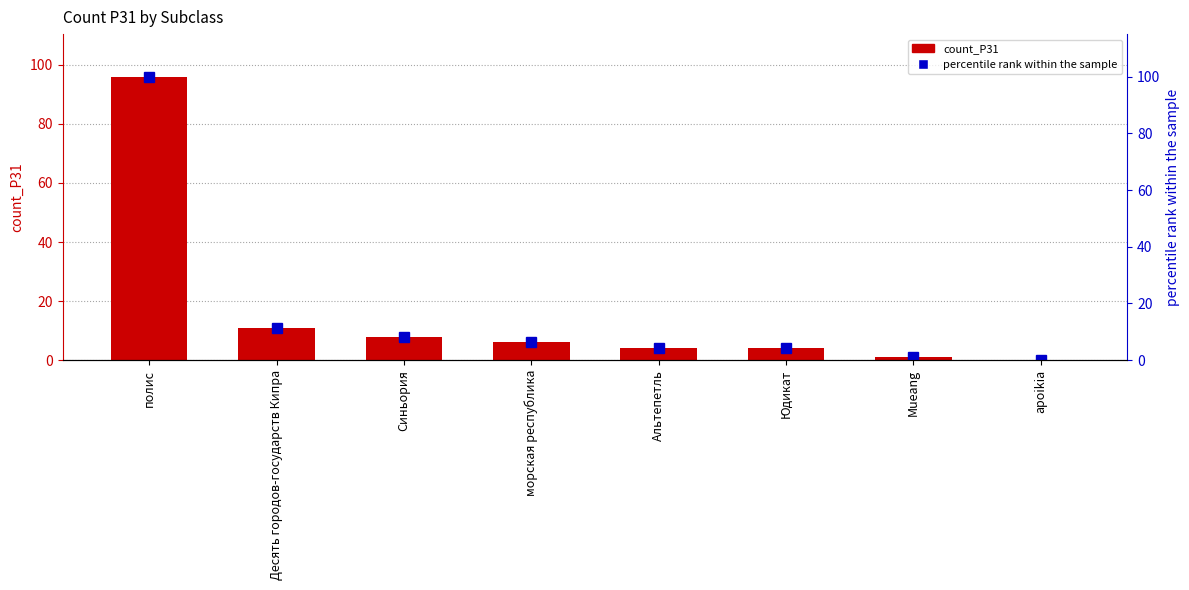

Reading left to right, list all the values displayed in this chart.

count_P31: полис=96.0	Десять городов-государств Кипра=11.0	Синьория=8.0	морская республика=6.0	Альтепетль=4.0	Юдикат=4.0	Mueang=1.0	apoikia=0.0
percentile rank within the sample: полис=100.0	Десять городов-государств Кипра=11.5	Синьория=8.3	морская республика=6.2	Альтепетль=4.2	Юдикат=4.2	Mueang=1.0	apoikia=0.0